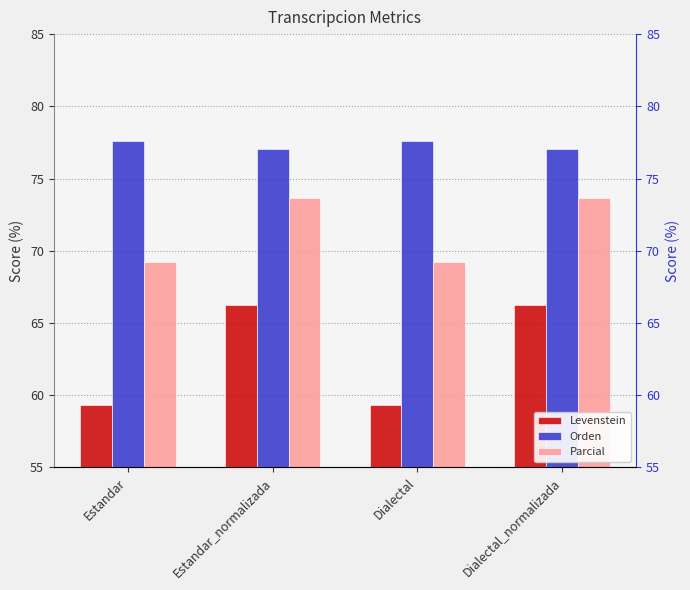

Reading left to right, what are all the values shown in this chart?

Levenstein: 59.3	66.2	59.3	66.2
Orden: 77.6	77.1	77.6	77.1
Parcial: 69.2	73.6	69.2	73.6